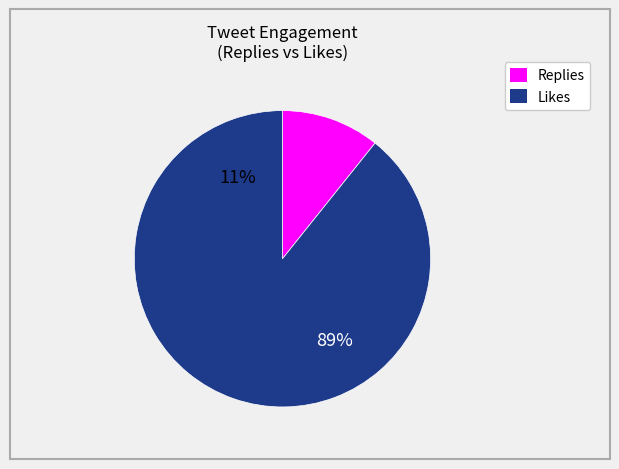

Between 16 and 36, which is larger?

36